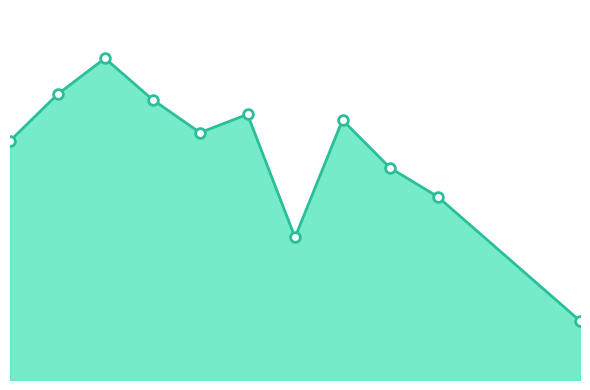

Is this an area chart (filled region under the line)?

Yes